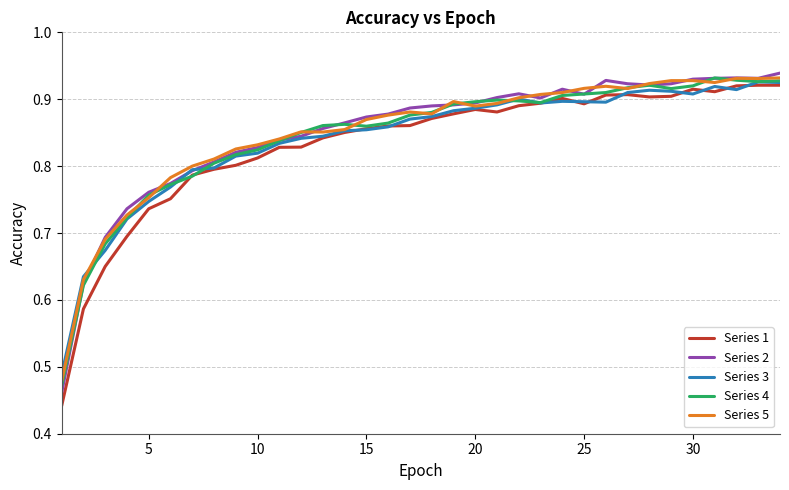

Which series has the widest spread of values?

Series 1